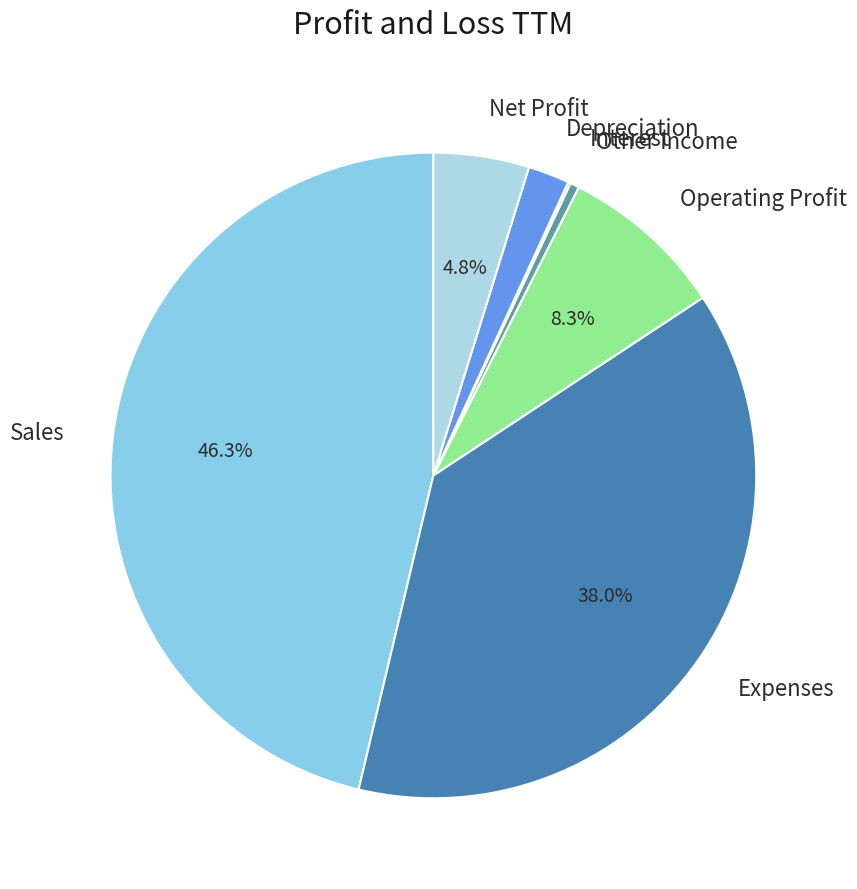

The Depreciation slice represents 2% of the pie. True or false?

True